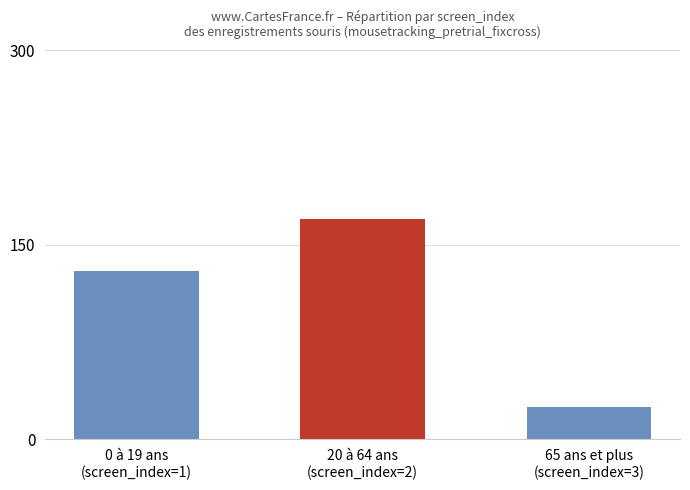

List the labels in order of value, largest first.

20 à 64 ans
(screen_index=2), 0 à 19 ans
(screen_index=1), 65 ans et plus
(screen_index=3)